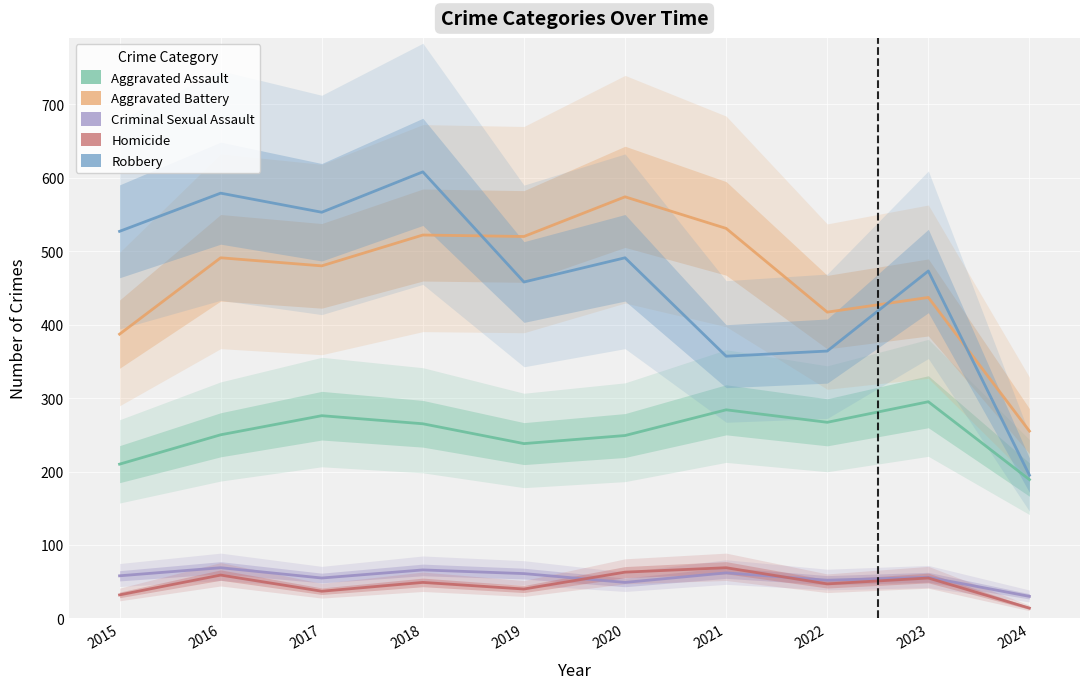

Where is Robbery nearest to the value 401?

2022